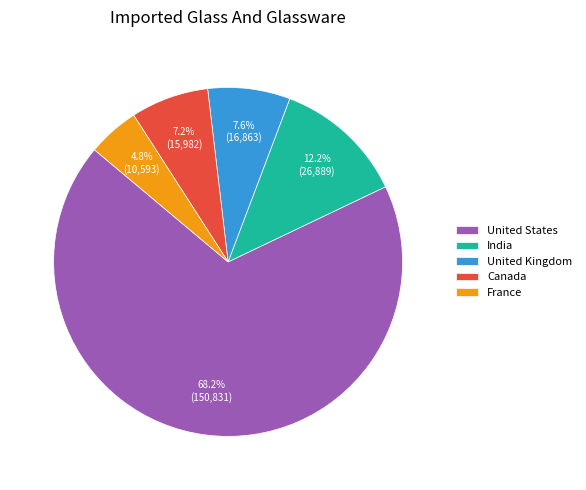

Count the number of slices in the pie.

5